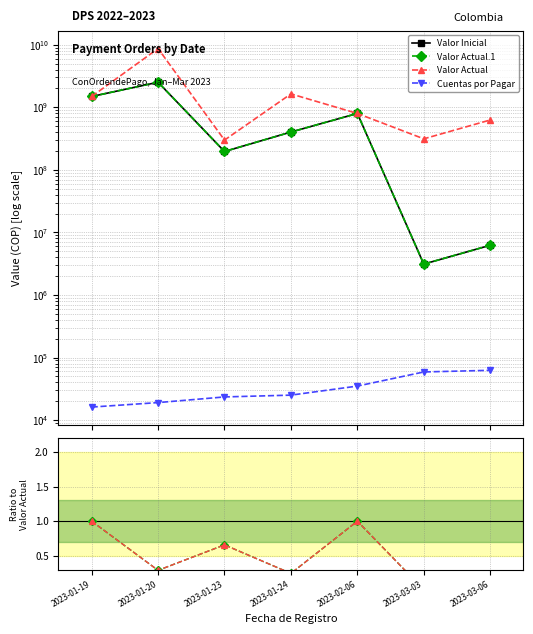

What are all the series names shown in the legend?

Valor Inicial, Valor Actual.1, Valor Actual, Cuentas por Pagar